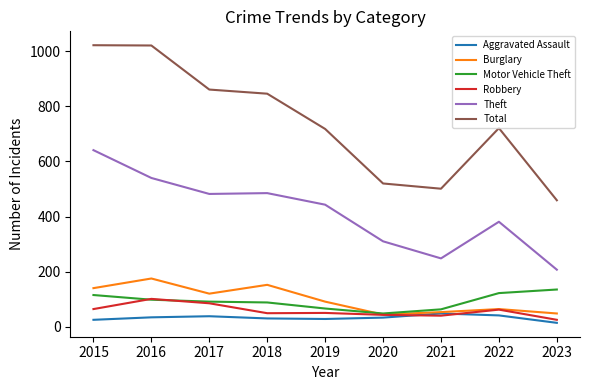

The Burglary series shows 57 at 2015. True or false?

False